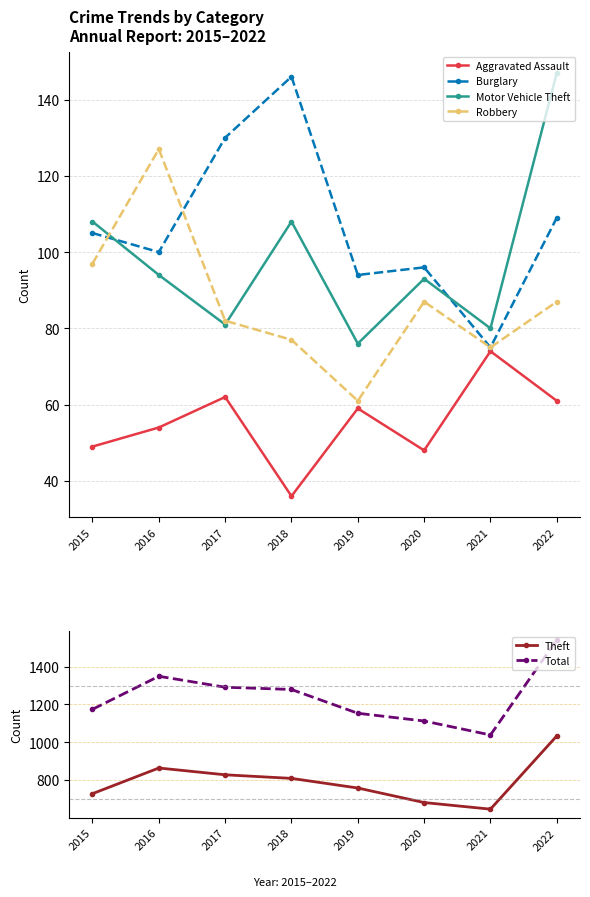

What are all the series names shown in the legend?

Aggravated Assault, Burglary, Motor Vehicle Theft, Robbery, Theft, Total